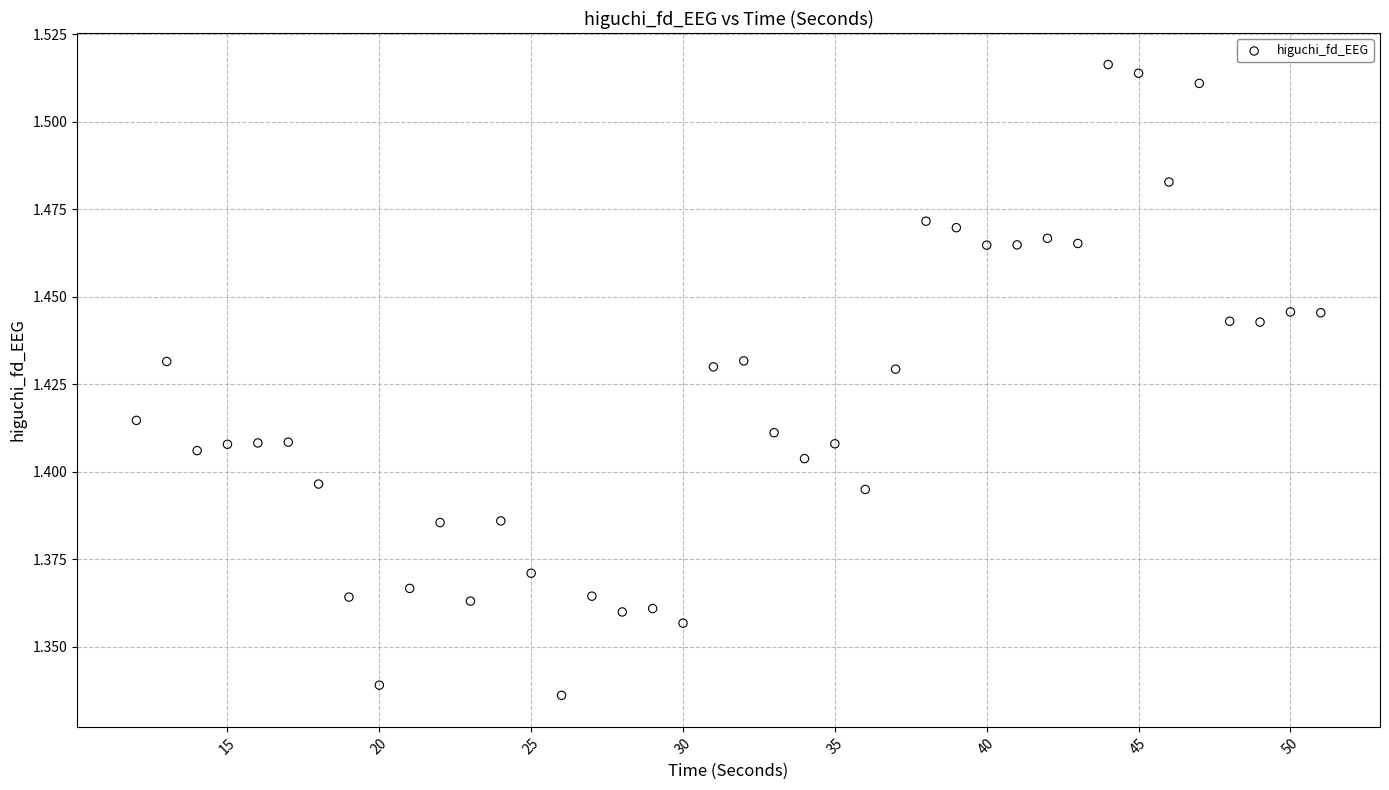

What is the range of X values (max minus min)?

39.0